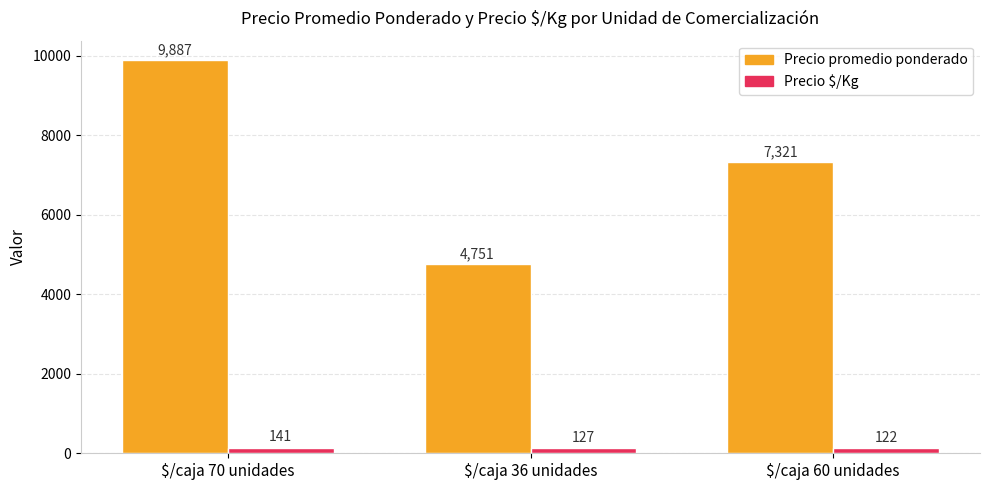

List the series in order of their overall mean, lowest first.

Precio $/Kg, Precio promedio ponderado